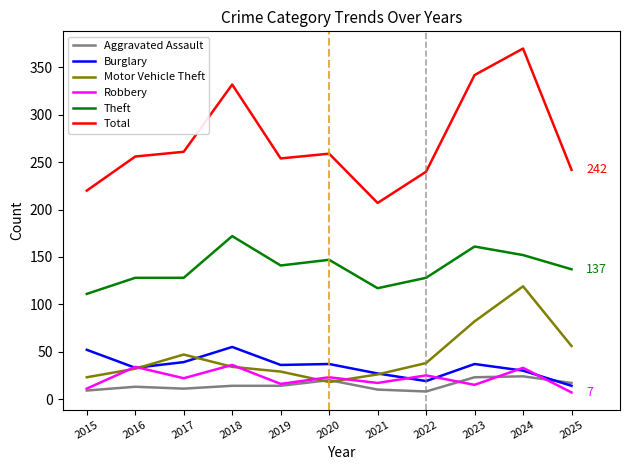

Which series has the widest spread of values?

Total